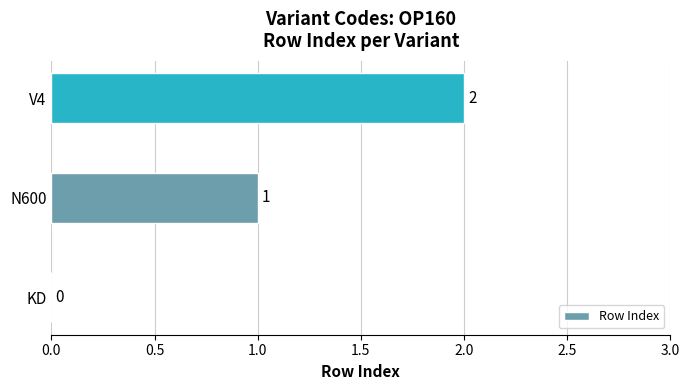

Which category has the highest value across all series?

V4